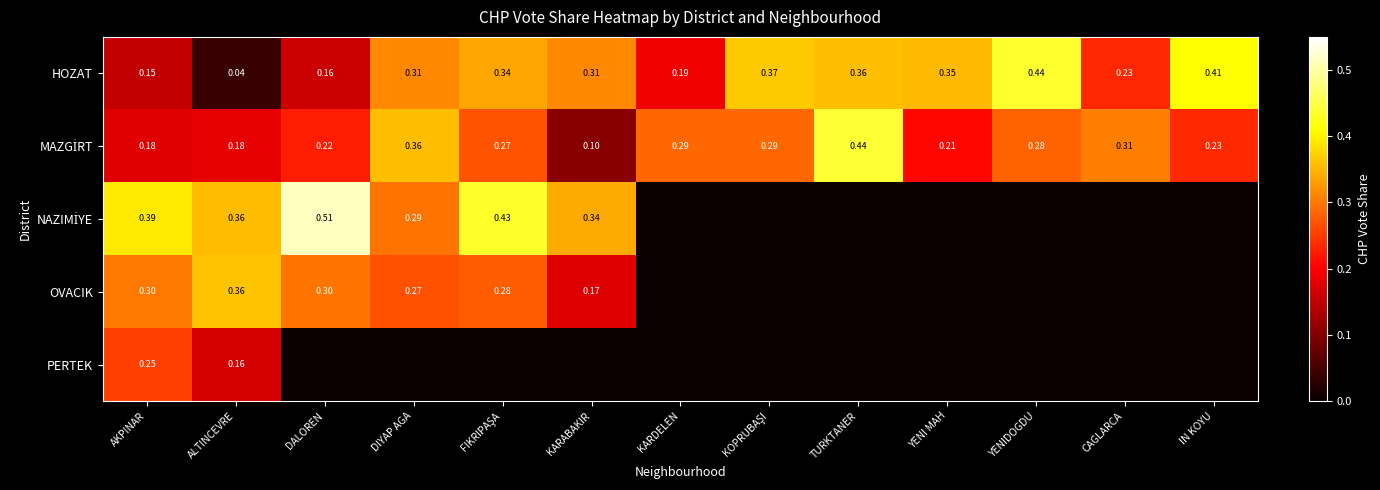

At which label does HOZAT reach its peak?

YENIDOGDU